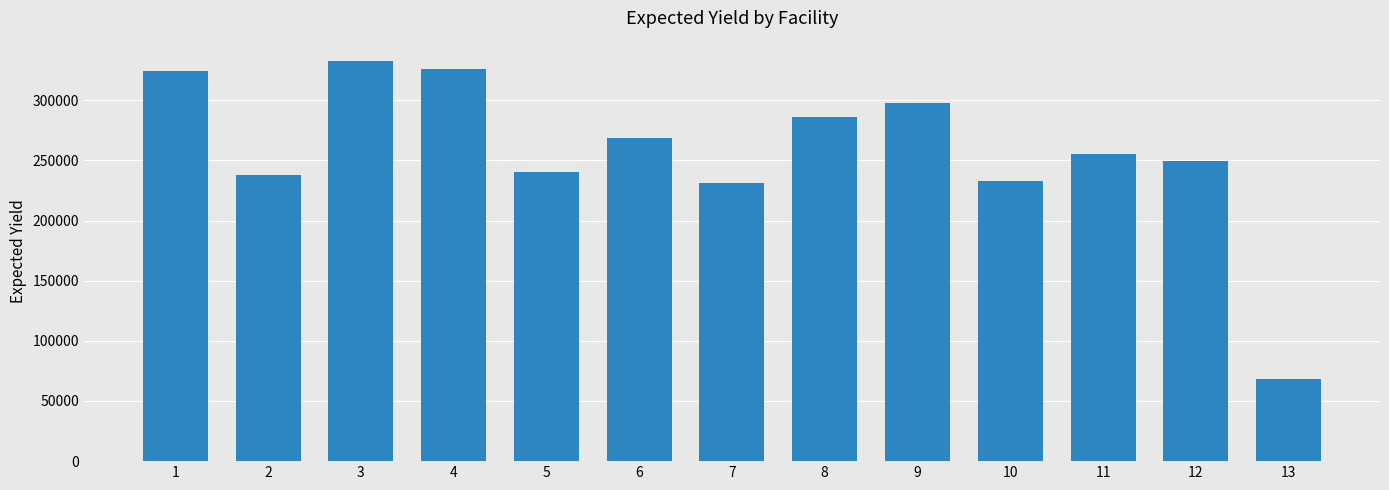

What is the minimum value shown in the chart?

68697